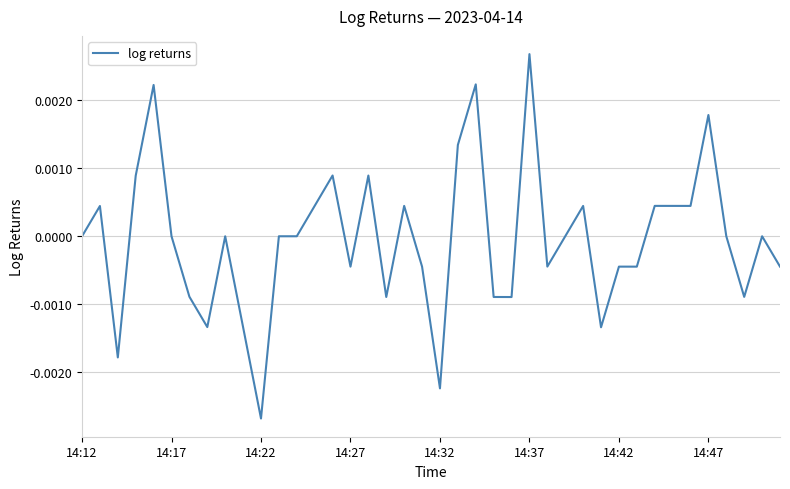

How many lines are shown in the chart?

1